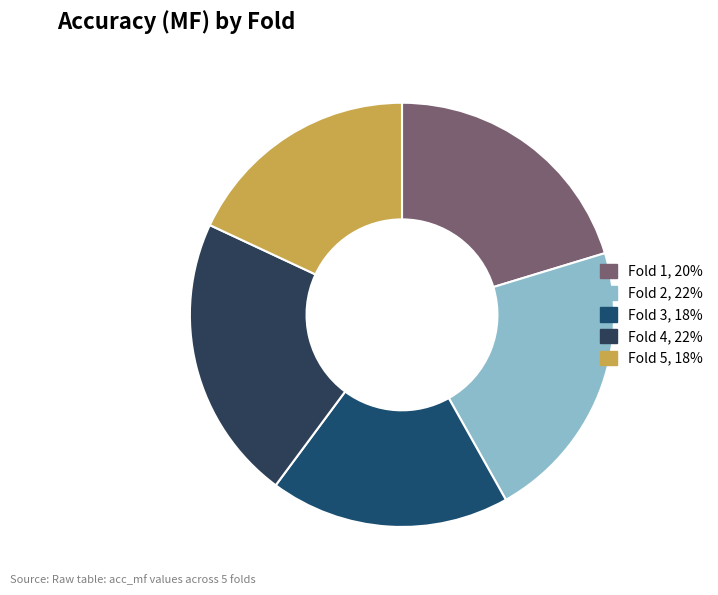

How many slices are in this pie chart?

5